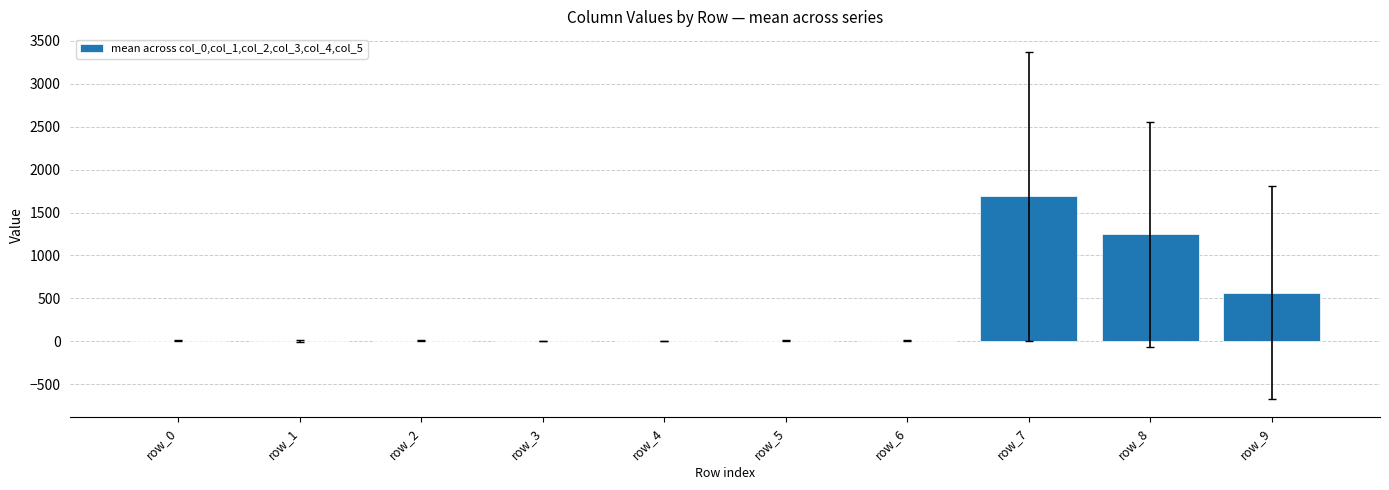

Read the value at row_0.

5.8